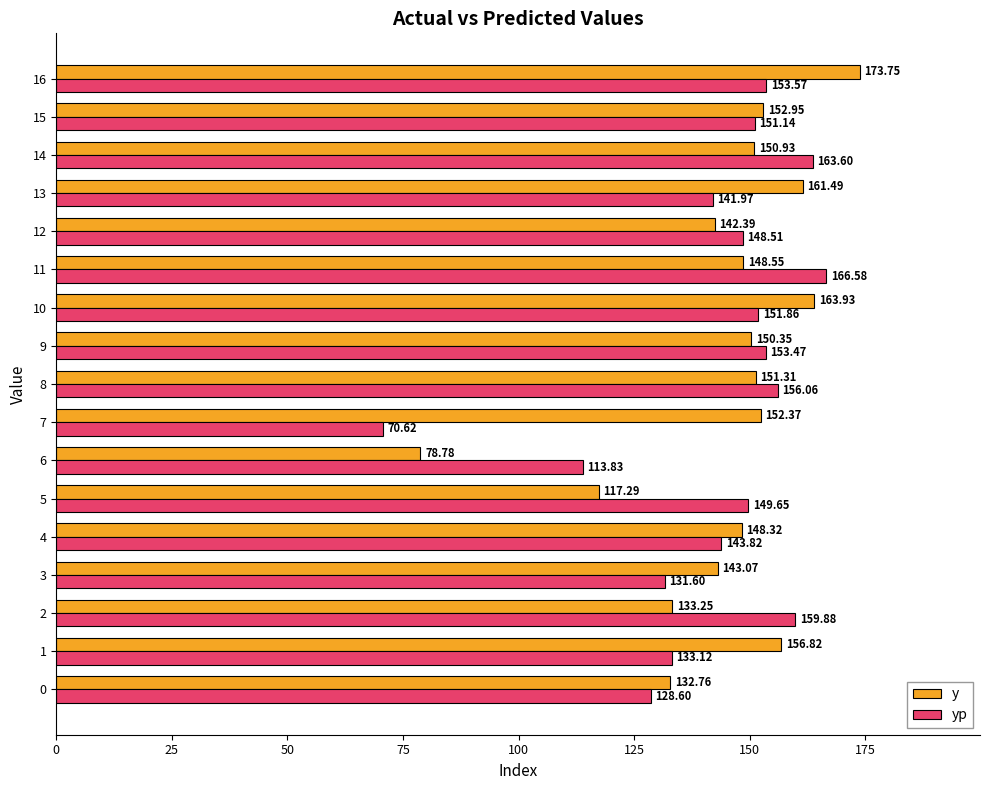

At how many categories does at least one series exceed 150?

11